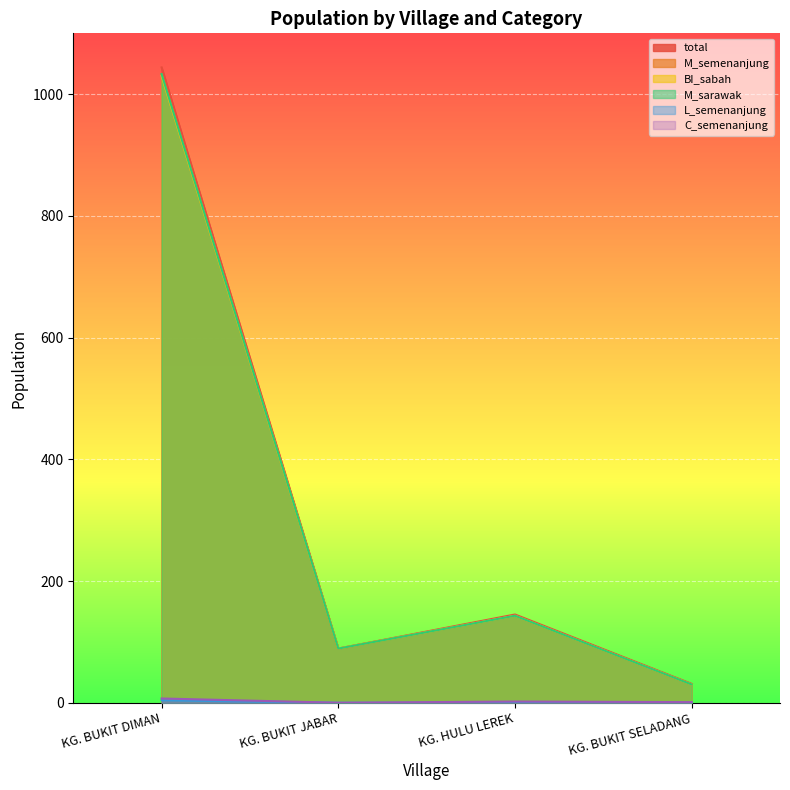

How many interior local peaks does the M_semenanjung series have?

1